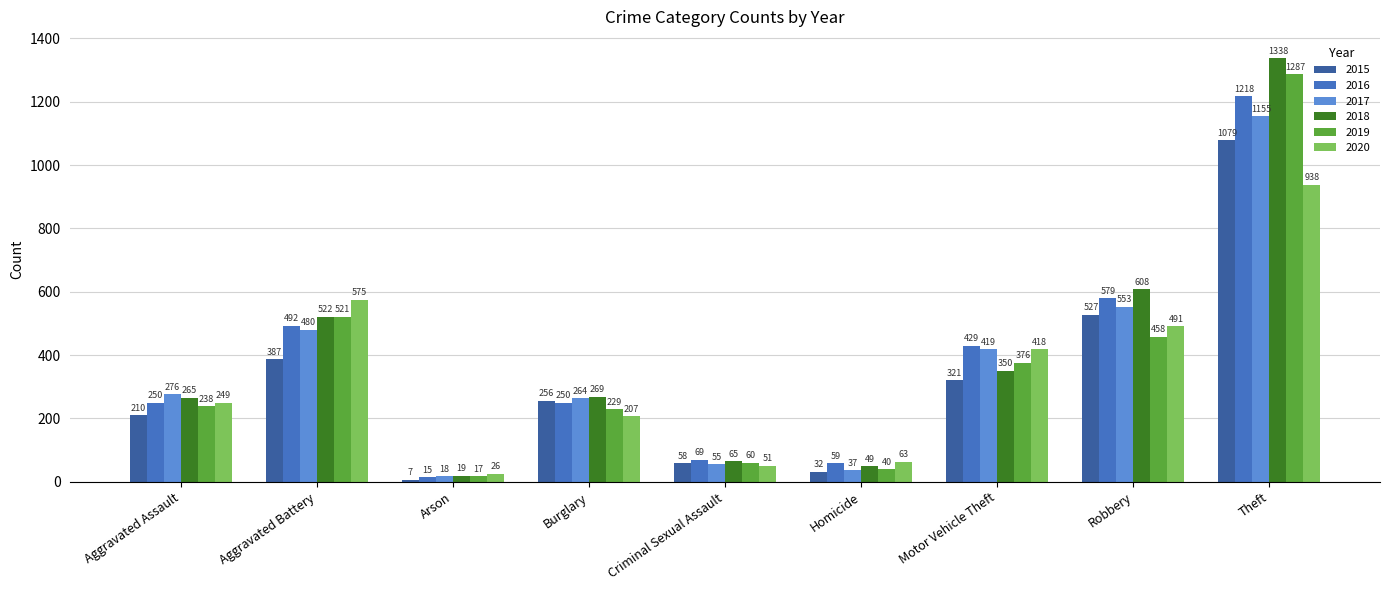

List the labels in order of 2019 value, smallest first.

Arson, Homicide, Criminal Sexual Assault, Burglary, Aggravated Assault, Motor Vehicle Theft, Robbery, Aggravated Battery, Theft